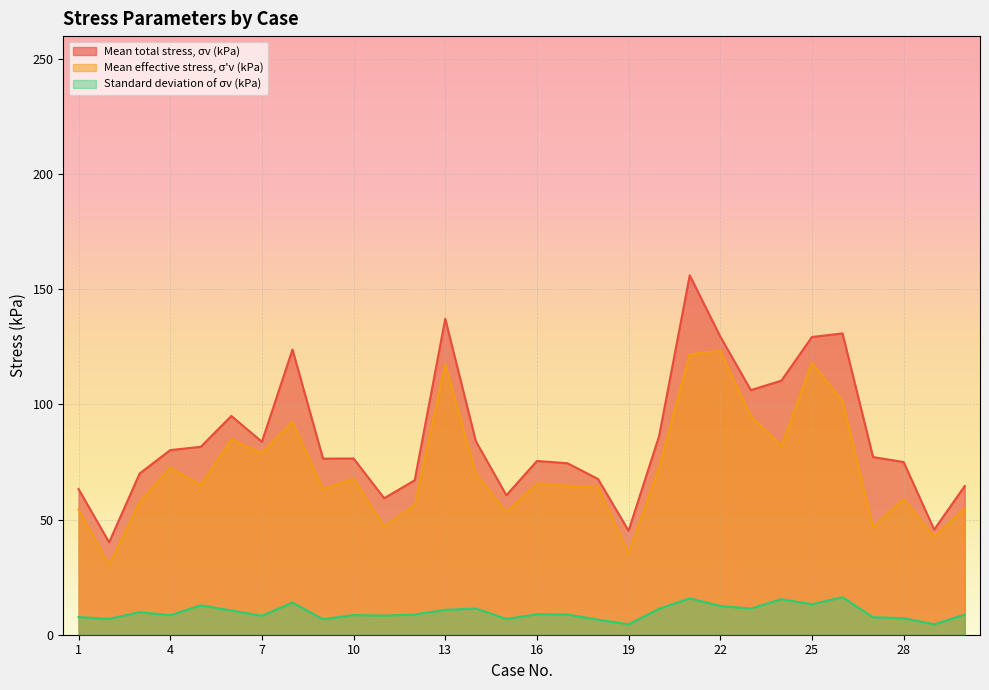

How many lines are shown in the chart?

3